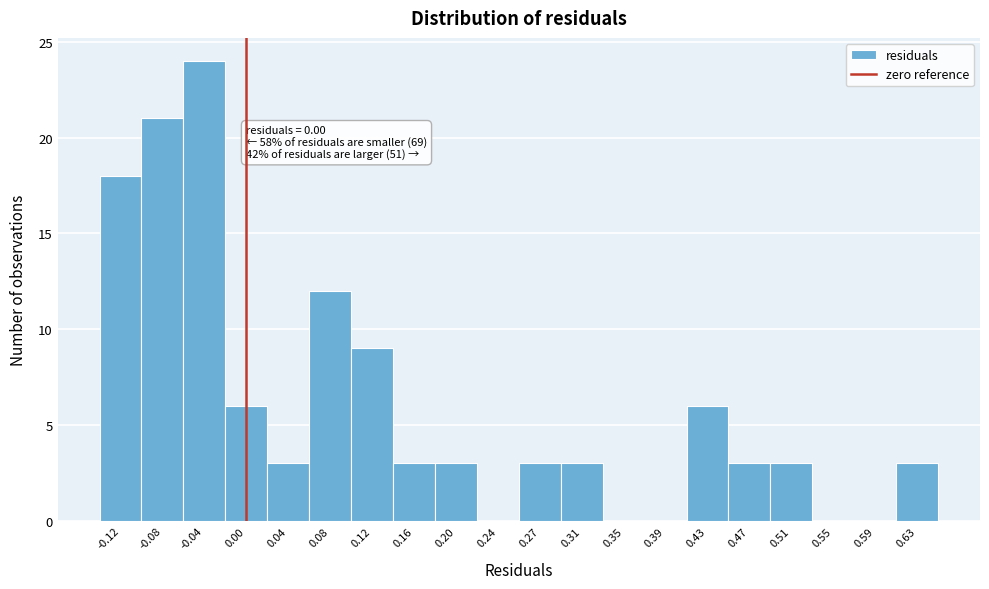

Over which range of the x-axis is the bar tallest?

-0.060 to -0.020